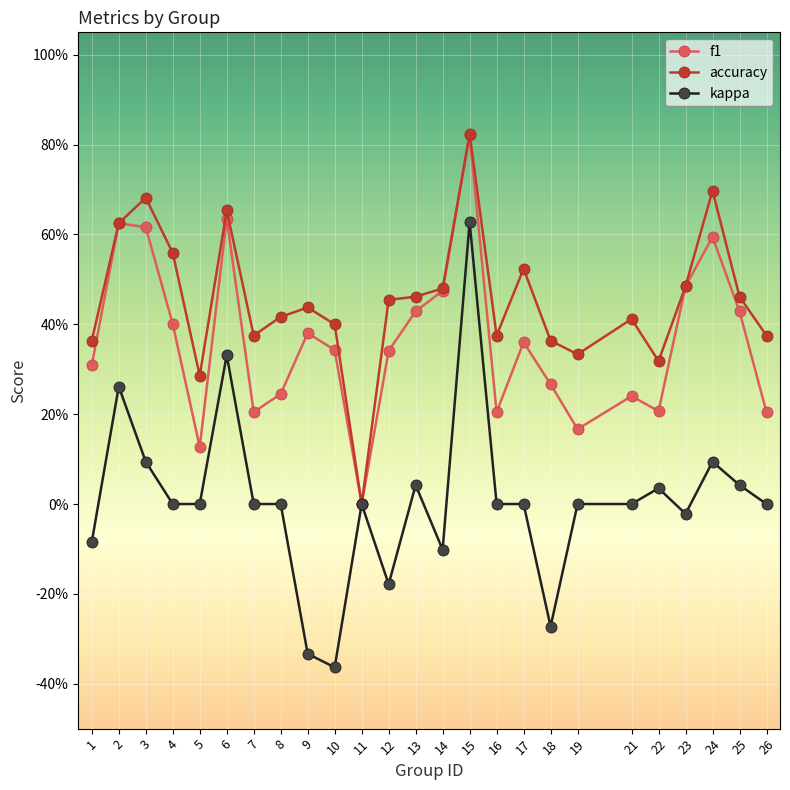

What is the difference between the f1 values at 15 and 1?

0.5